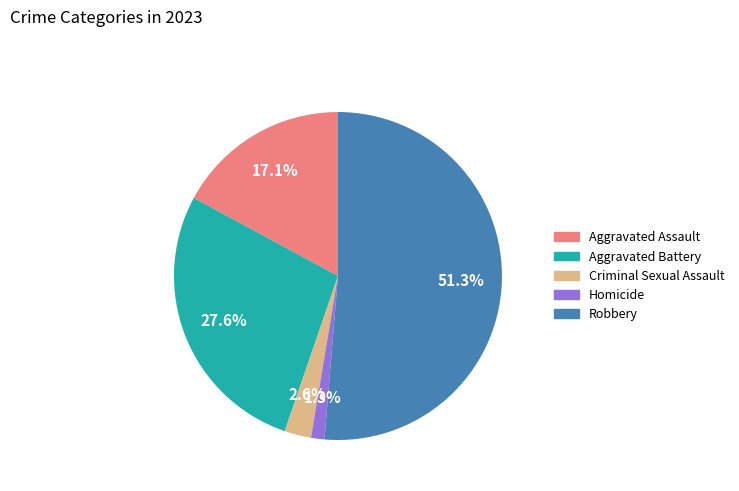

How many segments does this pie chart have?

5